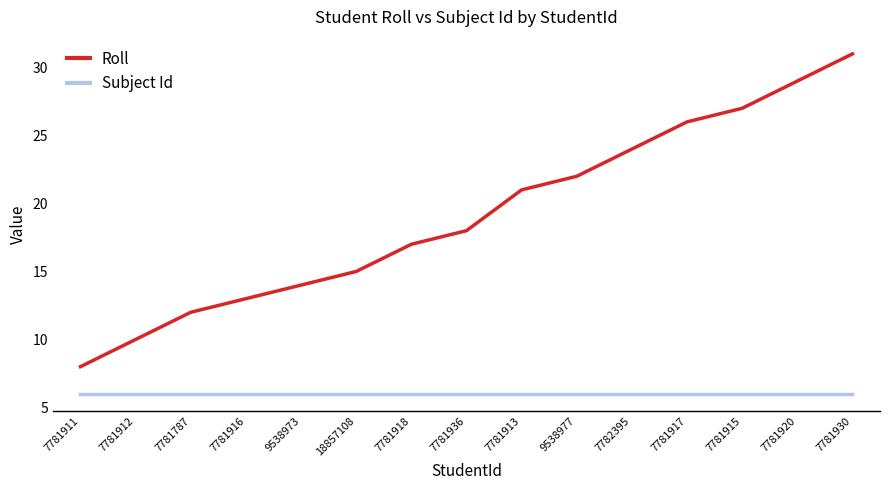

List the labels in order of Roll value, largest first.

7781930, 7781920, 7781915, 7781917, 7782395, 9538977, 7781913, 7781936, 7781918, 18857108, 9538973, 7781916, 7781787, 7781912, 7781911